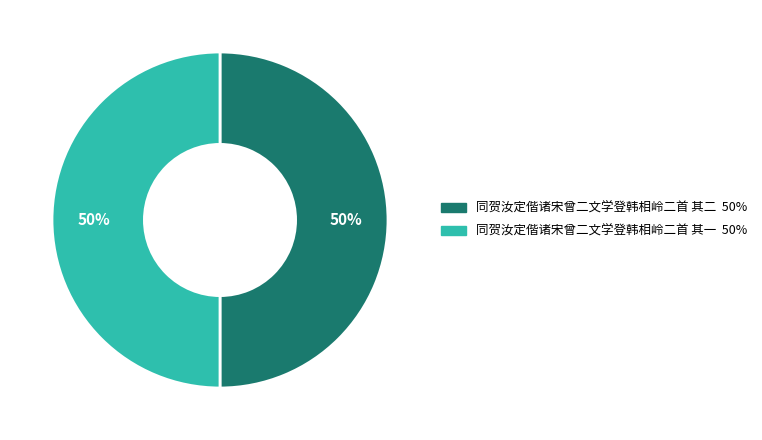

To the nearest percent, what portion does 同贺汝定偕诸宋曾二文学登韩相岭二首 其一 represent?

50%